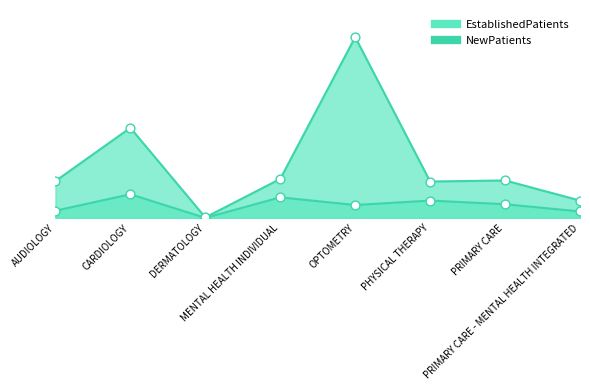

At which category is the sum across all series the highest?

OPTOMETRY